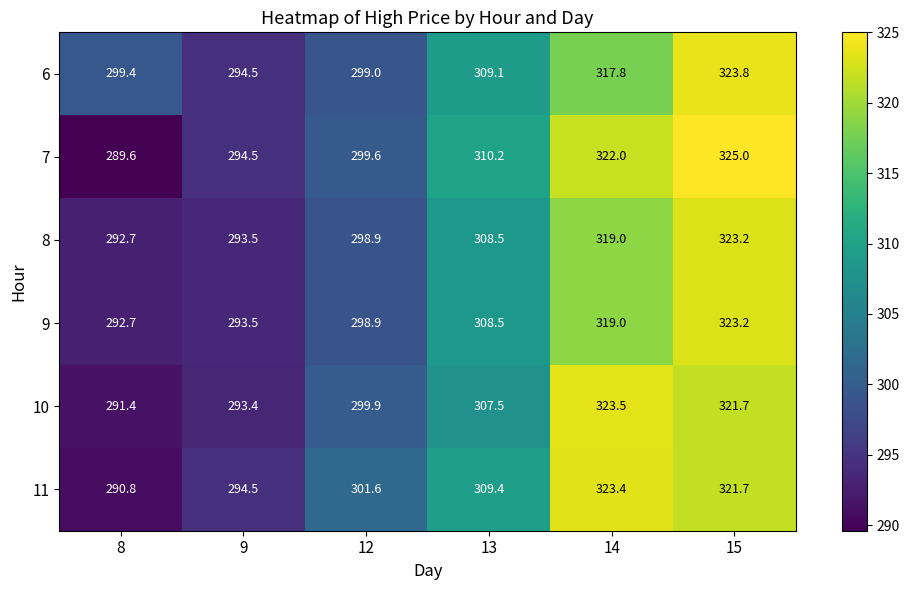

Which series has the largest total across all categories?

6